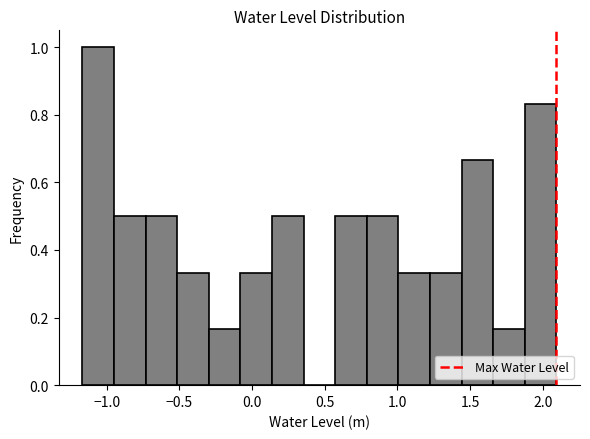

Over which range of the x-axis is the bar tallest?

-1.15 to -0.95